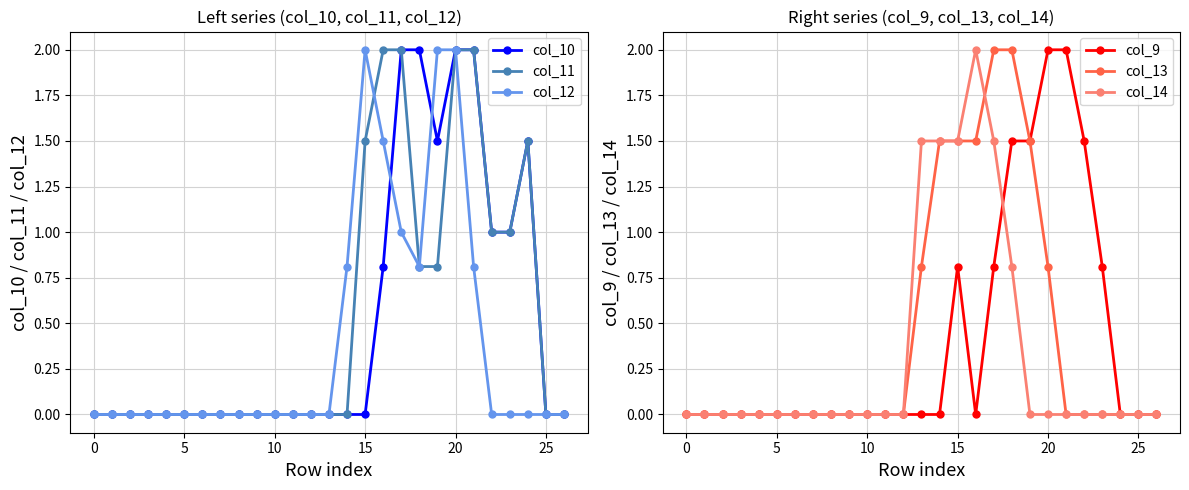

What is the difference between the maximum and minimum values in the col_11 series?

2.0